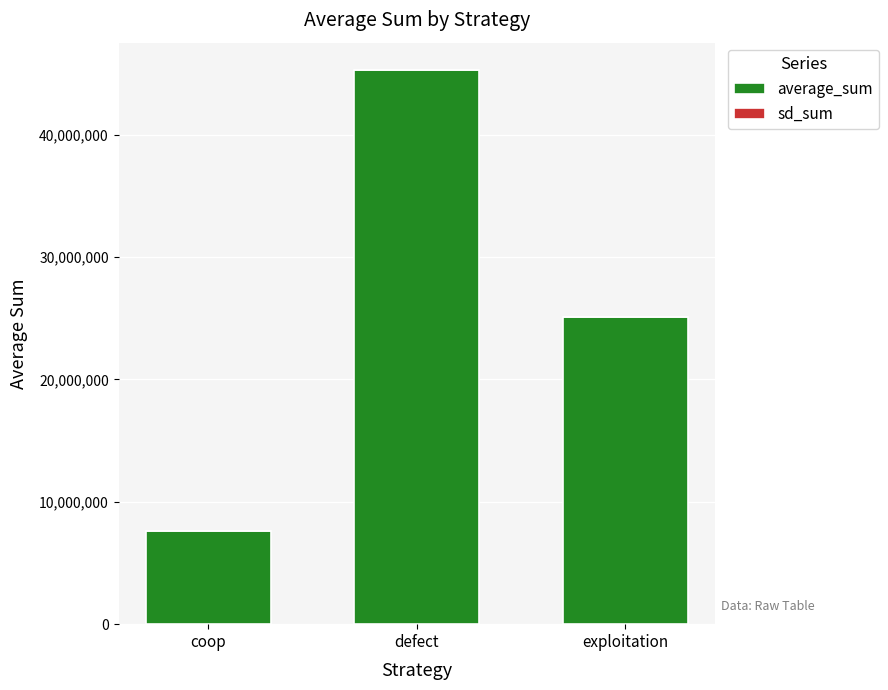

At which category is the sum across all series the highest?

defect